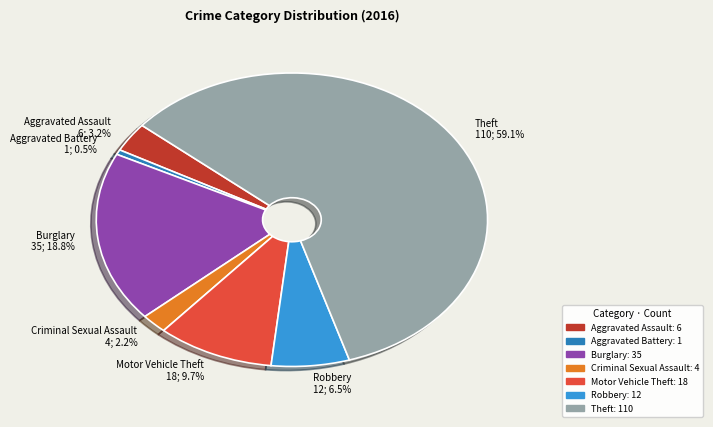

Which category has the smallest portion of the pie?

Aggravated Battery 1; 0.5%